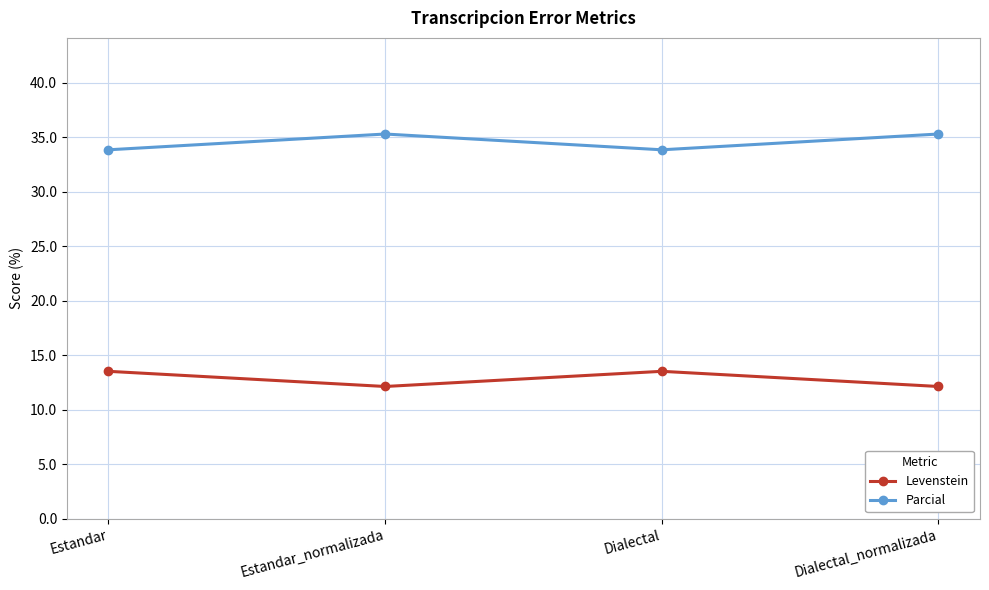

Rank the series by their maximum value, from highest to lowest.

Parcial, Levenstein